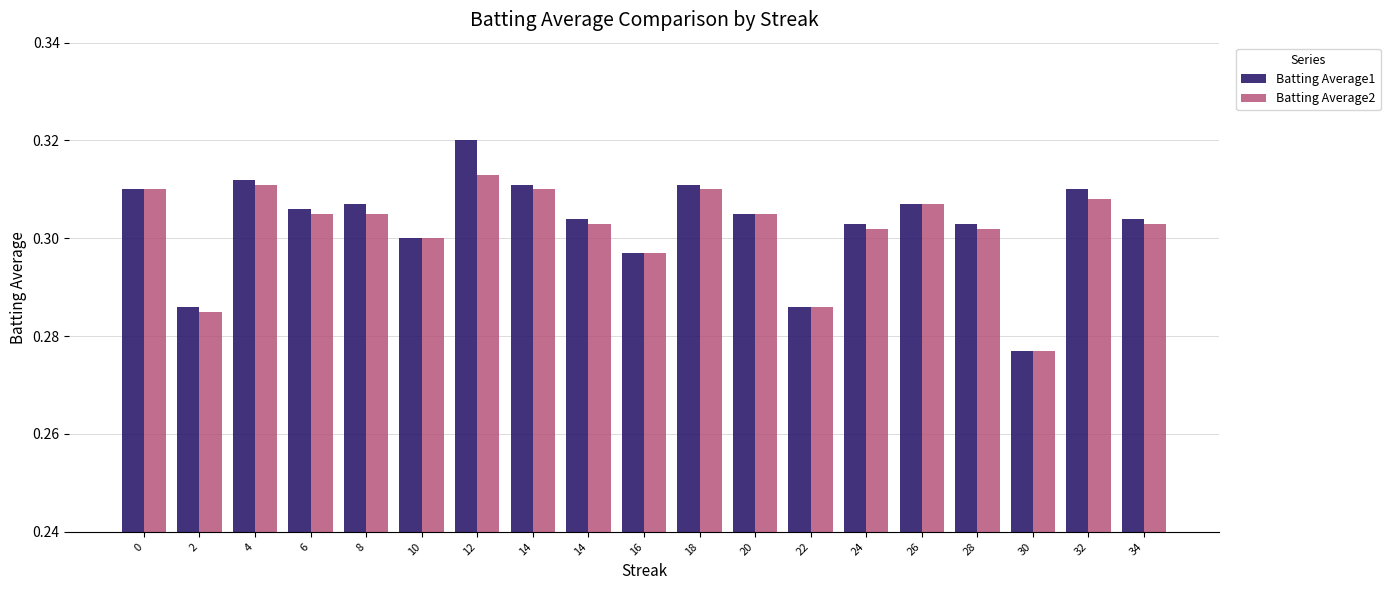

Which series has the widest spread of values?

Batting Average1